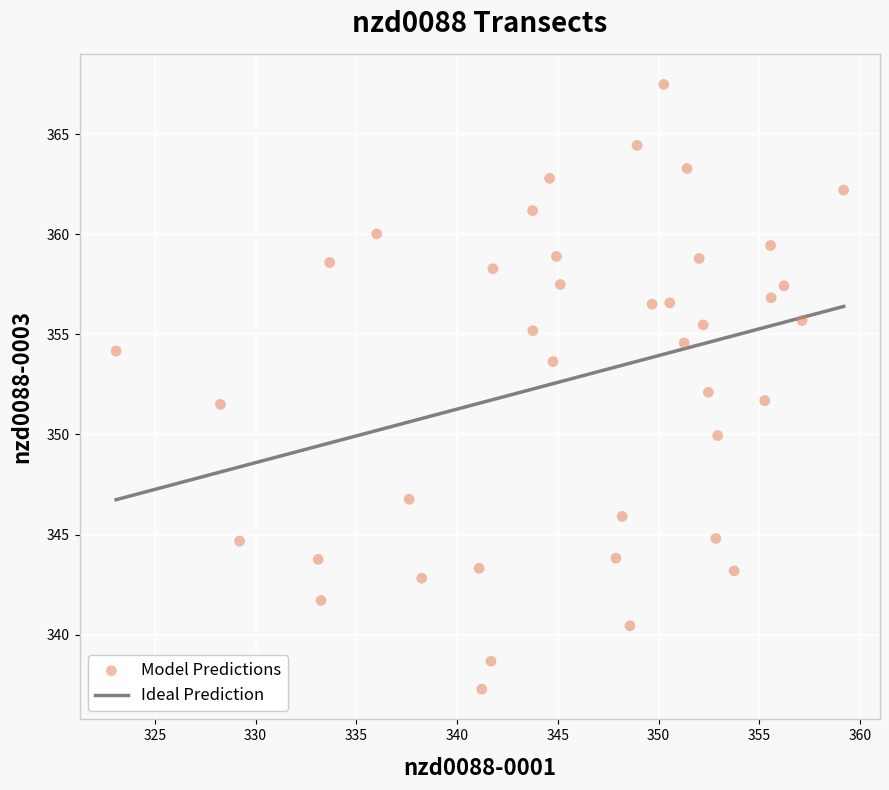

What is the range of Y values (max minus min)?

30.2